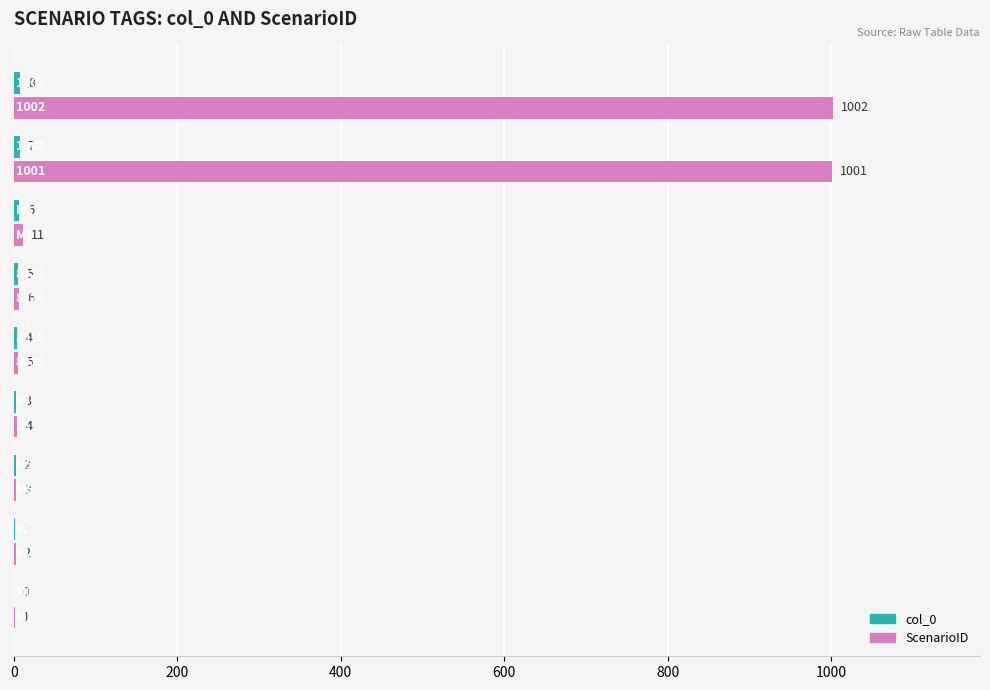

Which series has the largest total across all categories?

ScenarioID